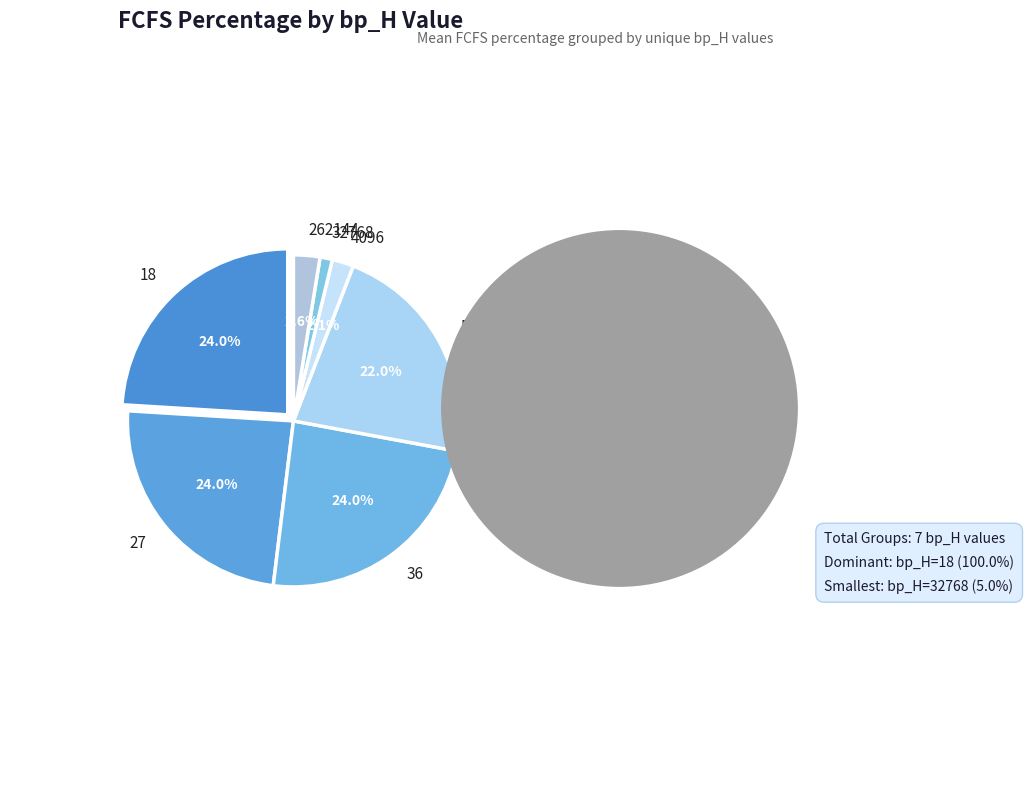

What percentage is NOT represented by 512?

96.7%